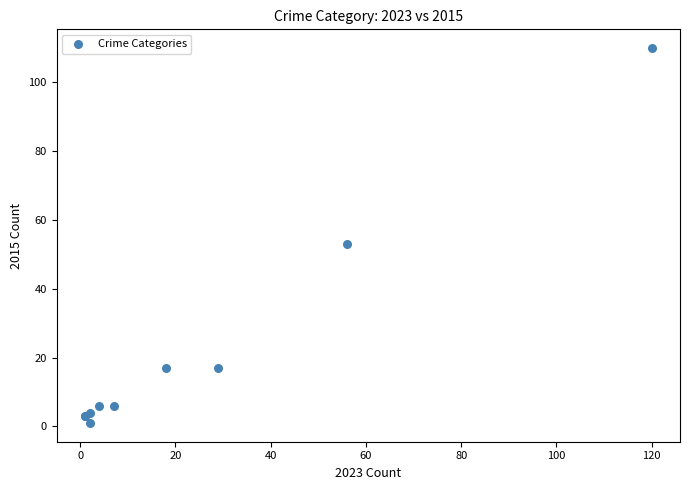

What Y value in the scatter plot is closest to 55?

53